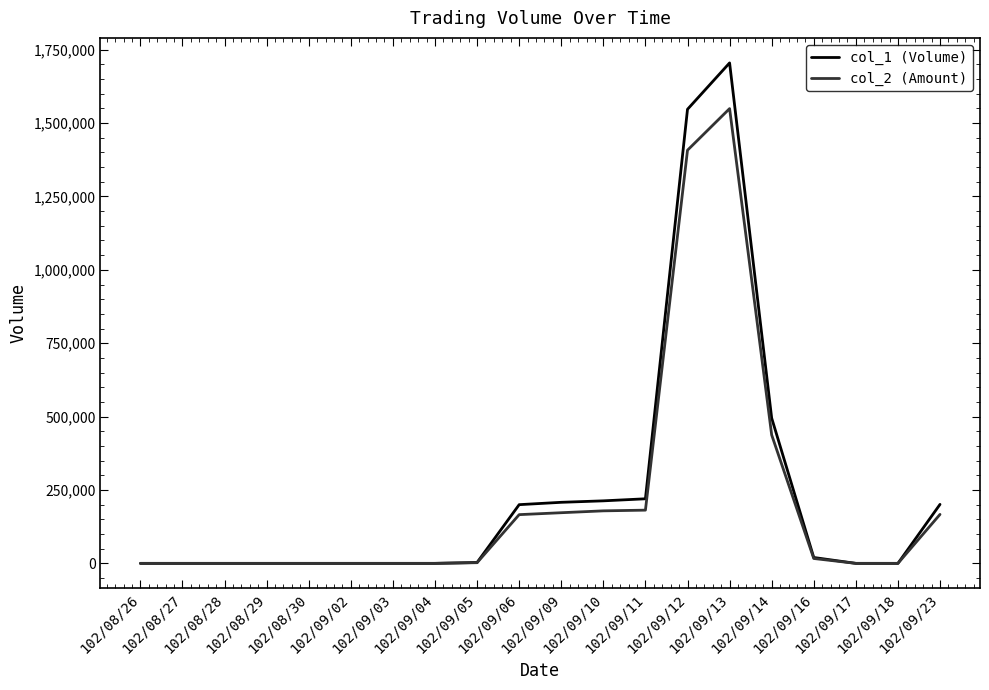

Where is col_2 (Amount) nearest to the value 774660?

102/09/14